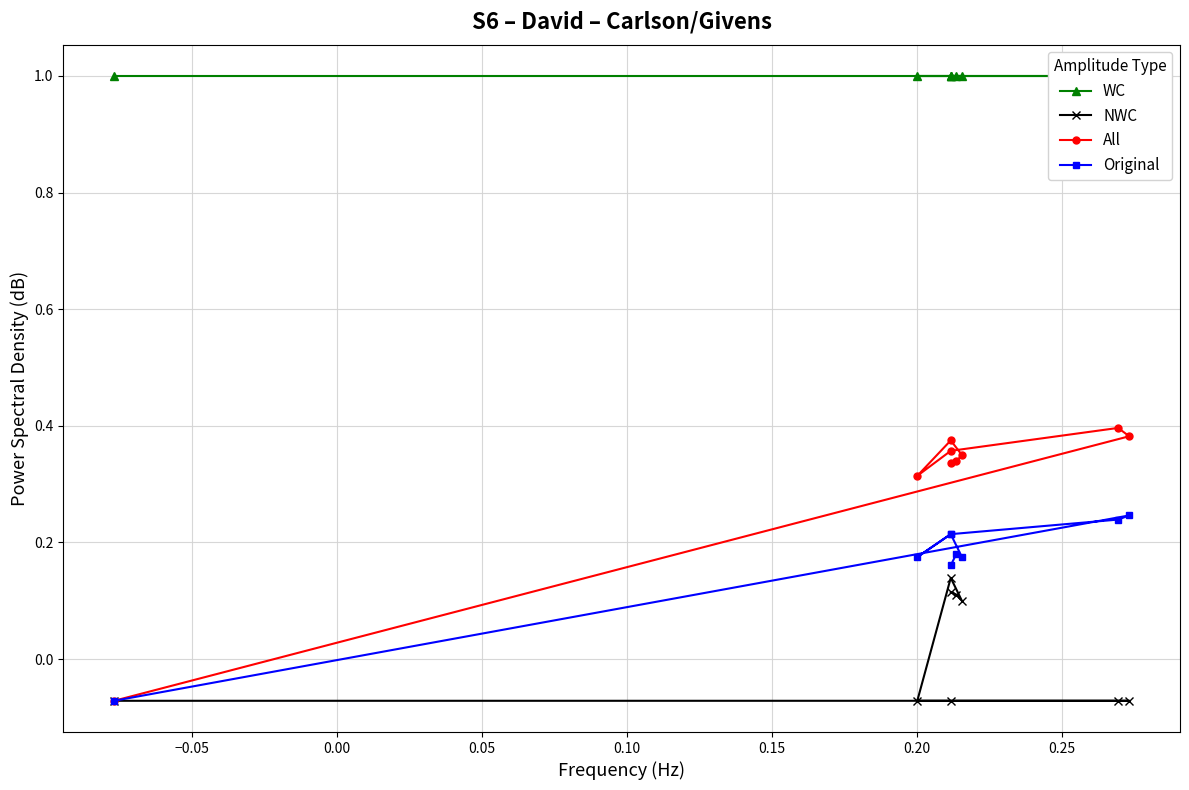

In NWC, how many points are lower than both neighbors (excluding endpoints)?

1